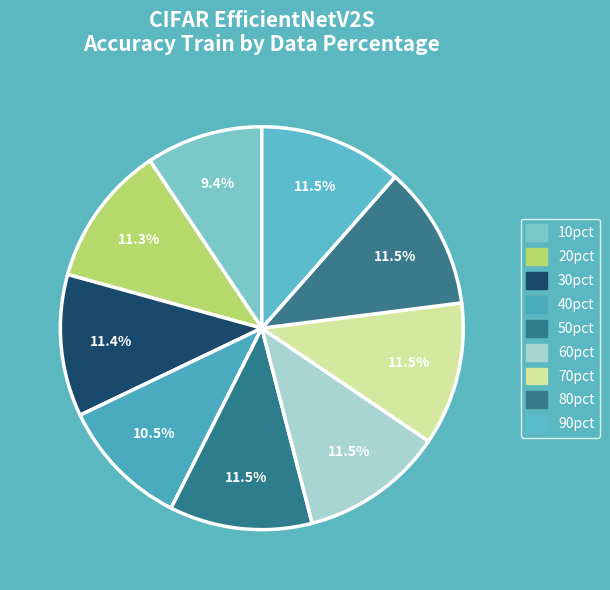

Does 90pct account for over 50% of the chart?

No